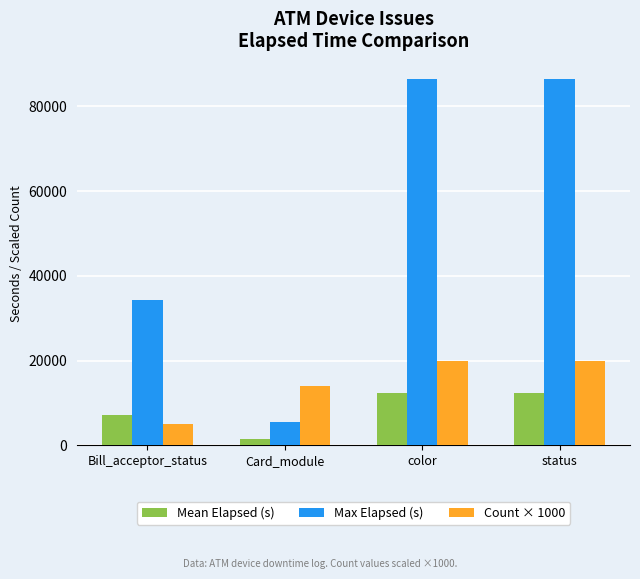

Rank the series by their maximum value, from lowest to highest.

Mean Elapsed (s), Count × 1000, Max Elapsed (s)